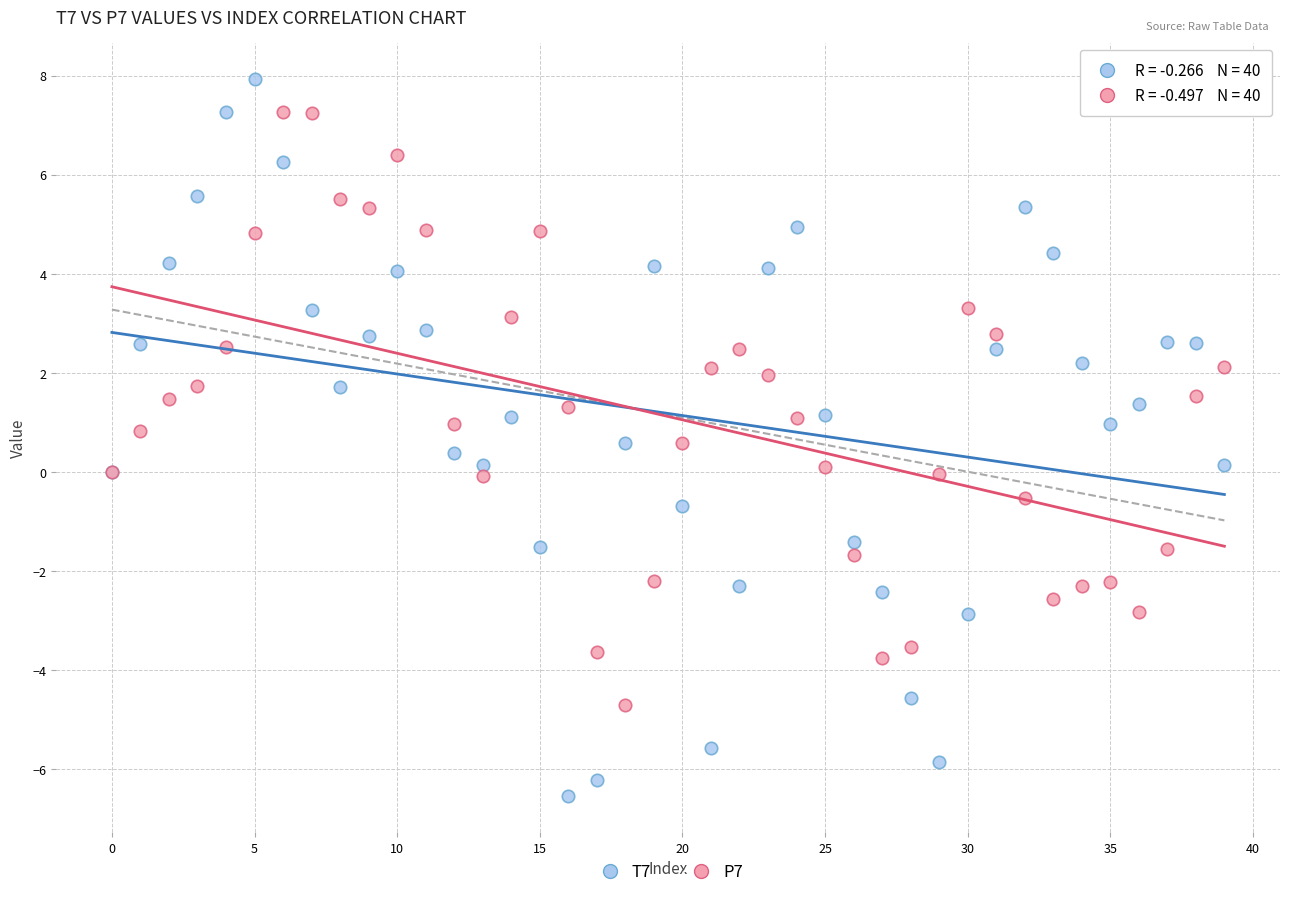

Which series contains the lowest Y value?

T7